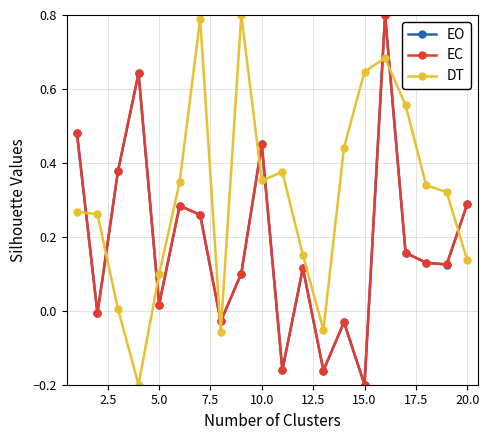

How many interior local valleys does the EO series have?

7